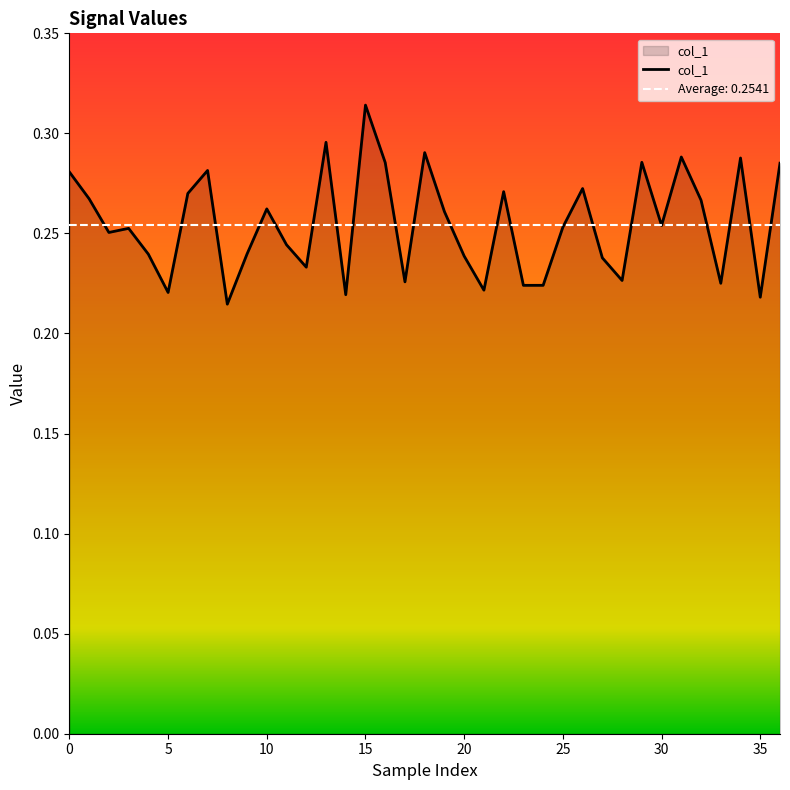

Reading right to left, what are all the values shown in this chart?

36=0.3	35=0.2	34=0.3	33=0.2	32=0.3	31=0.3	30=0.3	29=0.3	28=0.2	27=0.2	26=0.3	25=0.3	24=0.2	23=0.2	22=0.3	21=0.2	20=0.2	19=0.3	18=0.3	17=0.2	16=0.3	15=0.3	14=0.2	13=0.3	12=0.2	11=0.2	10=0.3	9=0.2	8=0.2	7=0.3	6=0.3	5=0.2	4=0.2	3=0.3	2=0.3	1=0.3	0=0.3